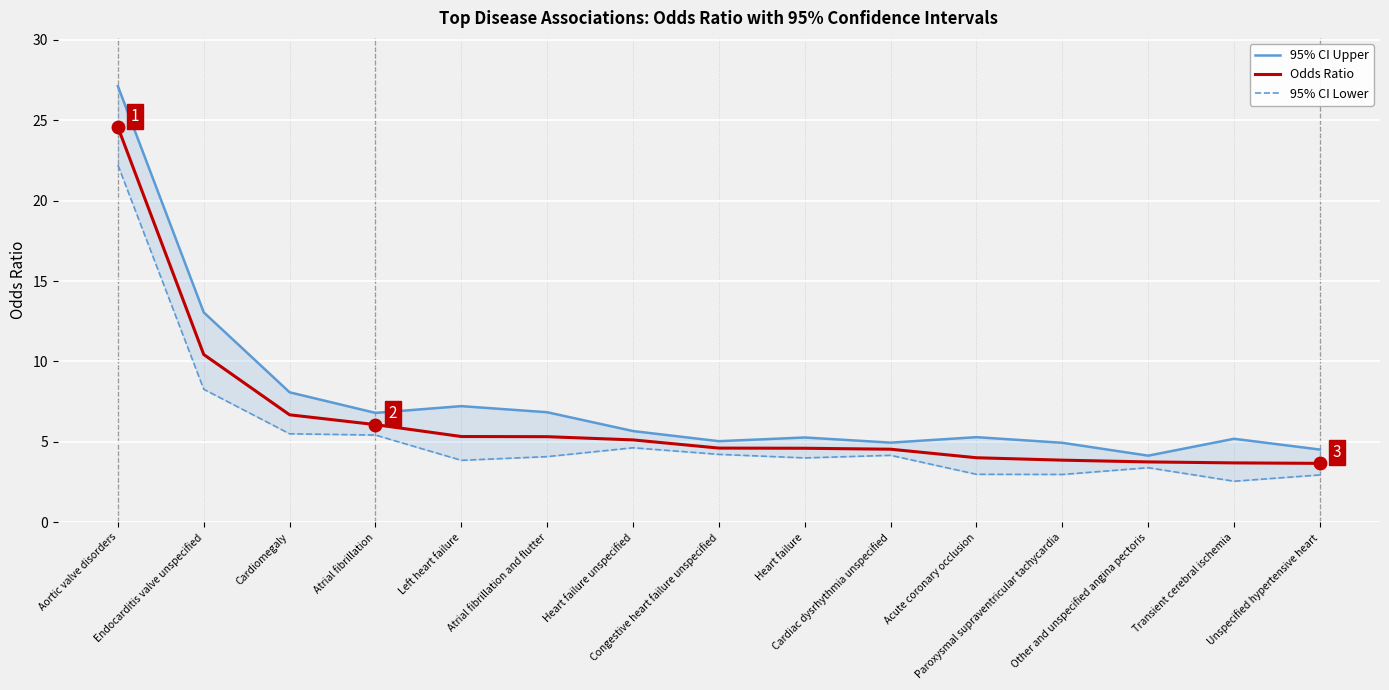

At which label does 95% CI Upper reach its minimum?

Other and unspecified angina pectoris